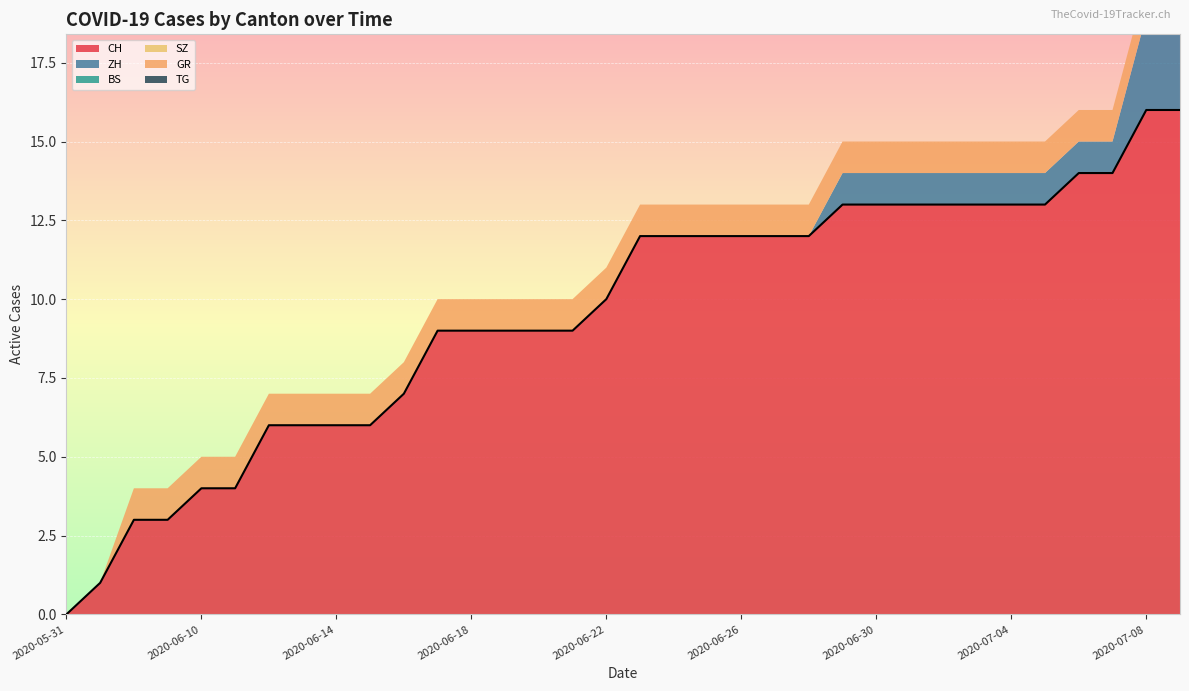

Reading right to left, what are all the values shown in this chart?

CH: 2020-07-09=16	2020-07-08=16	2020-07-07=14	2020-07-06=14	2020-07-05=13	2020-07-04=13	2020-07-03=13	2020-07-02=13	2020-07-01=13	2020-06-30=13	2020-06-29=13	2020-06-28=12	2020-06-27=12	2020-06-26=12	2020-06-25=12	2020-06-24=12	2020-06-23=12	2020-06-22=10	2020-06-21=9	2020-06-20=9	2020-06-19=9	2020-06-18=9	2020-06-17=9	2020-06-16=7	2020-06-15=6	2020-06-14=6	2020-06-13=6	2020-06-12=6	2020-06-11=4	2020-06-10=4	2020-06-09=3	2020-06-08=3	2020-06-07=1	2020-05-31=0
ZH: 2020-07-09=3	2020-07-08=3	2020-07-07=1	2020-07-06=1	2020-07-05=1	2020-07-04=1	2020-07-03=1	2020-07-02=1	2020-07-01=1	2020-06-30=1	2020-06-29=1	2020-06-28=0	2020-06-27=0	2020-06-26=0	2020-06-25=0	2020-06-24=0	2020-06-23=0	2020-06-22=0	2020-06-21=0	2020-06-20=0	2020-06-19=0	2020-06-18=0	2020-06-17=0	2020-06-16=0	2020-06-15=0	2020-06-14=0	2020-06-13=0	2020-06-12=0	2020-06-11=0	2020-06-10=0	2020-06-09=0	2020-06-08=0	2020-06-07=0	2020-05-31=0
BS: 2020-07-09=0	2020-07-08=0	2020-07-07=0	2020-07-06=0	2020-07-05=0	2020-07-04=0	2020-07-03=0	2020-07-02=0	2020-07-01=0	2020-06-30=0	2020-06-29=0	2020-06-28=0	2020-06-27=0	2020-06-26=0	2020-06-25=0	2020-06-24=0	2020-06-23=0	2020-06-22=0	2020-06-21=0	2020-06-20=0	2020-06-19=0	2020-06-18=0	2020-06-17=0	2020-06-16=0	2020-06-15=0	2020-06-14=0	2020-06-13=0	2020-06-12=0	2020-06-11=0	2020-06-10=0	2020-06-09=0	2020-06-08=0	2020-06-07=0	2020-05-31=0
SZ: 2020-07-09=0	2020-07-08=0	2020-07-07=0	2020-07-06=0	2020-07-05=0	2020-07-04=0	2020-07-03=0	2020-07-02=0	2020-07-01=0	2020-06-30=0	2020-06-29=0	2020-06-28=0	2020-06-27=0	2020-06-26=0	2020-06-25=0	2020-06-24=0	2020-06-23=0	2020-06-22=0	2020-06-21=0	2020-06-20=0	2020-06-19=0	2020-06-18=0	2020-06-17=0	2020-06-16=0	2020-06-15=0	2020-06-14=0	2020-06-13=0	2020-06-12=0	2020-06-11=0	2020-06-10=0	2020-06-09=0	2020-06-08=0	2020-06-07=0	2020-05-31=0
GR: 2020-07-09=1	2020-07-08=1	2020-07-07=1	2020-07-06=1	2020-07-05=1	2020-07-04=1	2020-07-03=1	2020-07-02=1	2020-07-01=1	2020-06-30=1	2020-06-29=1	2020-06-28=1	2020-06-27=1	2020-06-26=1	2020-06-25=1	2020-06-24=1	2020-06-23=1	2020-06-22=1	2020-06-21=1	2020-06-20=1	2020-06-19=1	2020-06-18=1	2020-06-17=1	2020-06-16=1	2020-06-15=1	2020-06-14=1	2020-06-13=1	2020-06-12=1	2020-06-11=1	2020-06-10=1	2020-06-09=1	2020-06-08=1	2020-06-07=0	2020-05-31=0
TG: 2020-07-09=0	2020-07-08=0	2020-07-07=0	2020-07-06=0	2020-07-05=0	2020-07-04=0	2020-07-03=0	2020-07-02=0	2020-07-01=0	2020-06-30=0	2020-06-29=0	2020-06-28=0	2020-06-27=0	2020-06-26=0	2020-06-25=0	2020-06-24=0	2020-06-23=0	2020-06-22=0	2020-06-21=0	2020-06-20=0	2020-06-19=0	2020-06-18=0	2020-06-17=0	2020-06-16=0	2020-06-15=0	2020-06-14=0	2020-06-13=0	2020-06-12=0	2020-06-11=0	2020-06-10=0	2020-06-09=0	2020-06-08=0	2020-06-07=0	2020-05-31=0